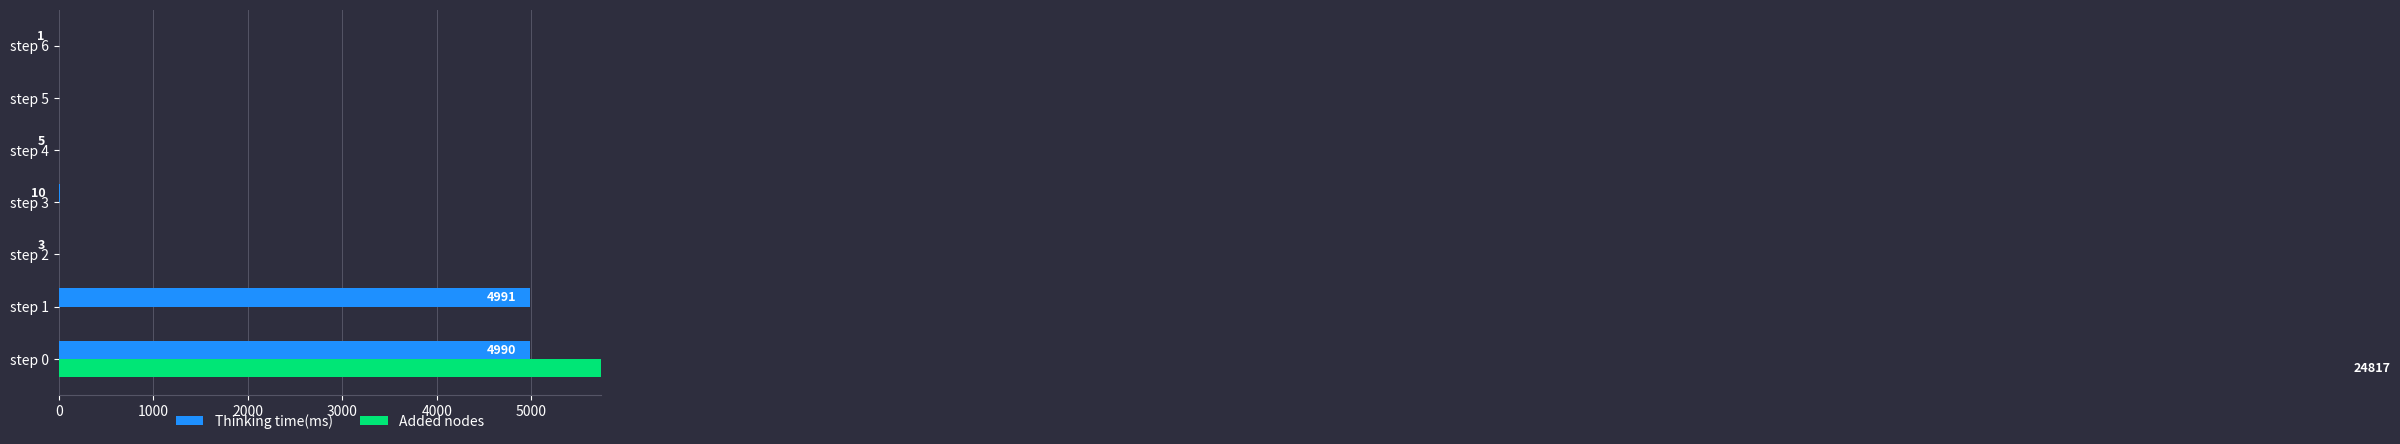

Does the chart contain stacked bars?

No